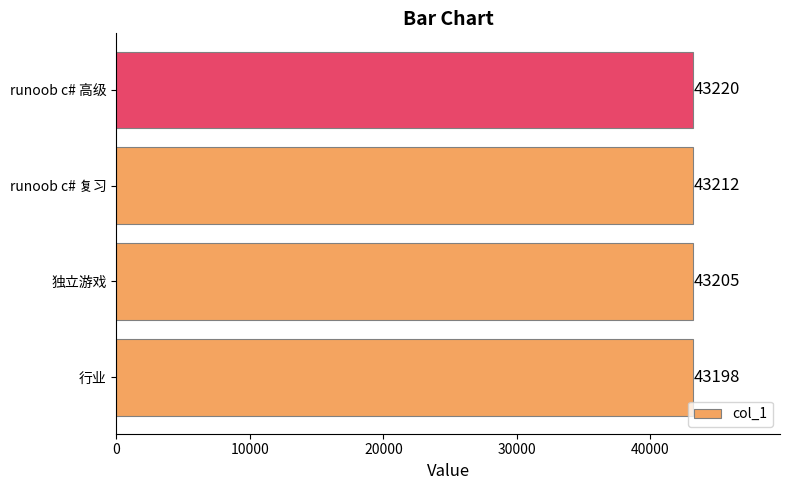

Between 行业 and 独立游戏, which is larger?

独立游戏